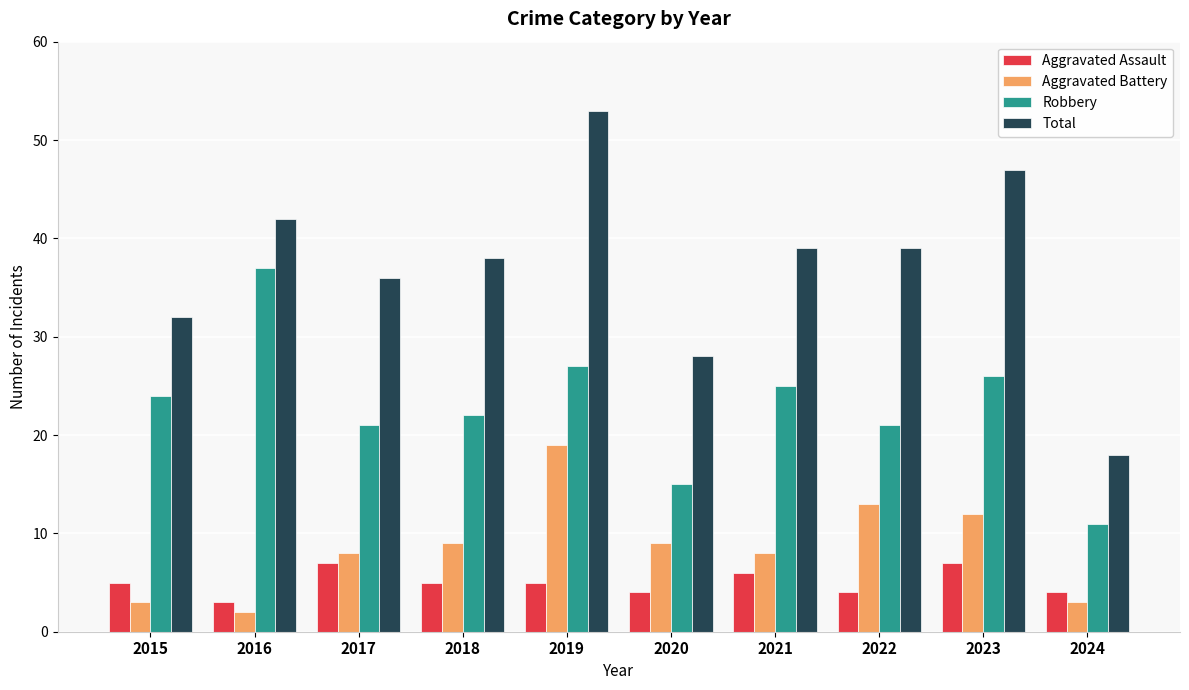

How many bars are there in each group?

4